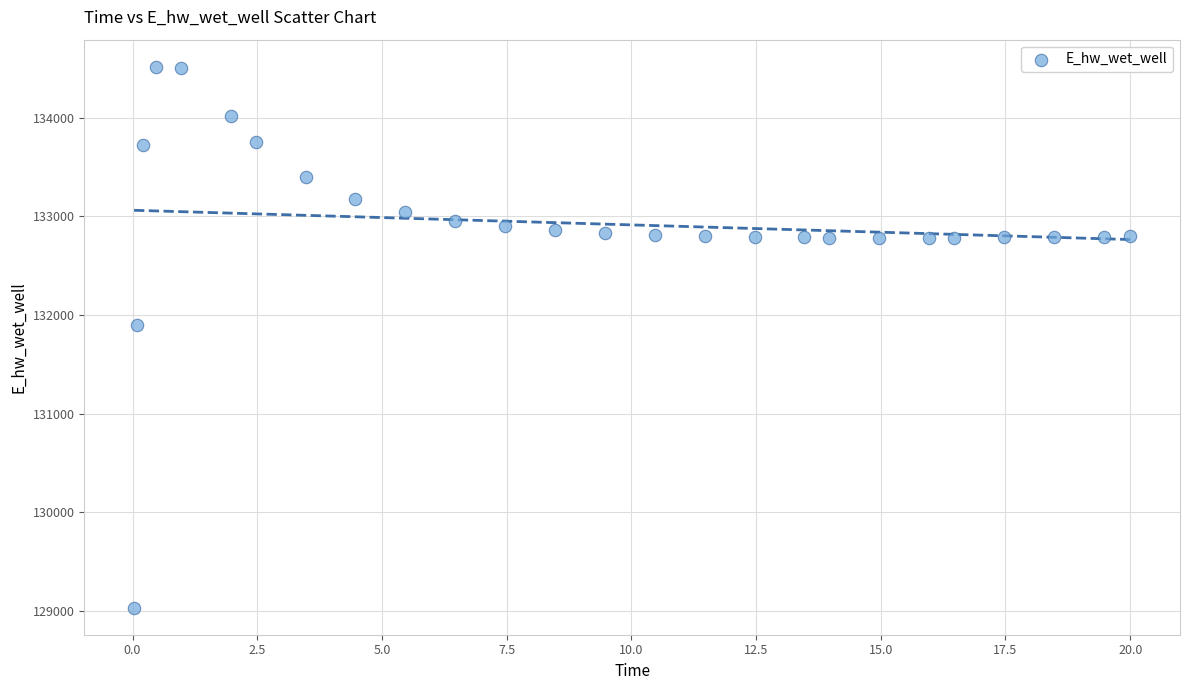

What is the range of Y values (max minus min)?

5489.6